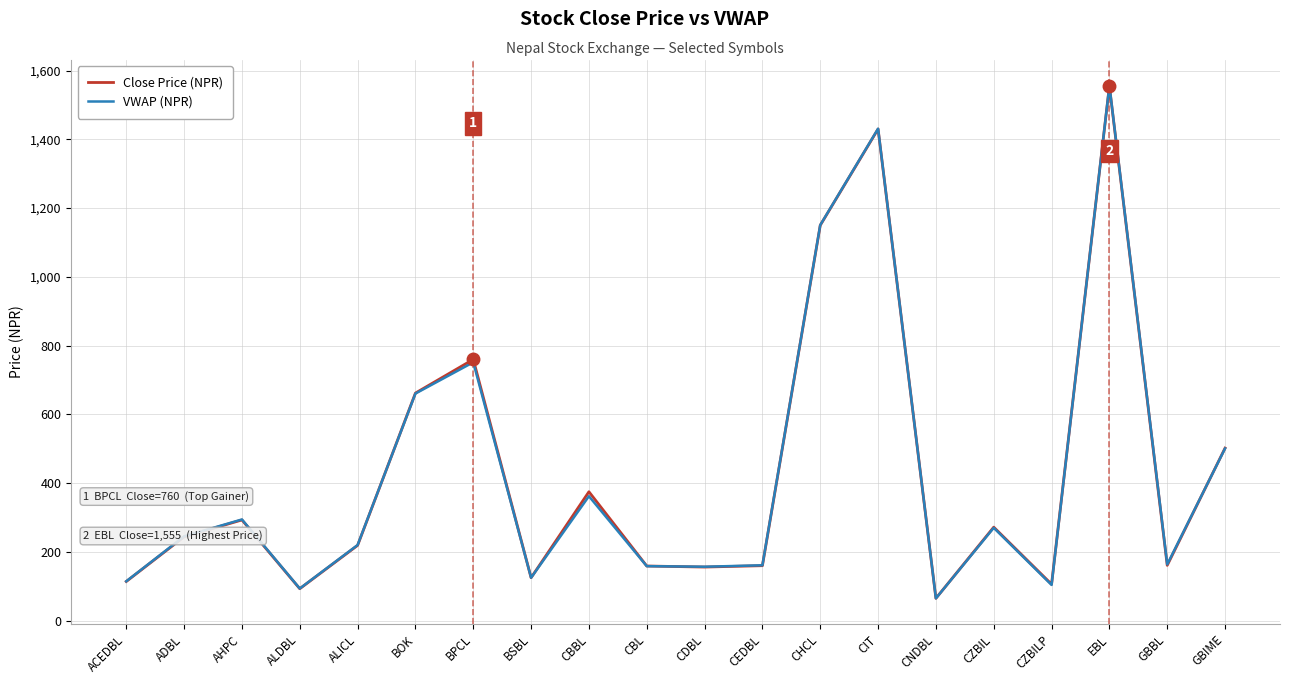

What is the sum of the VWAP (NPR) values at CEDBL and AHPC?

455.6